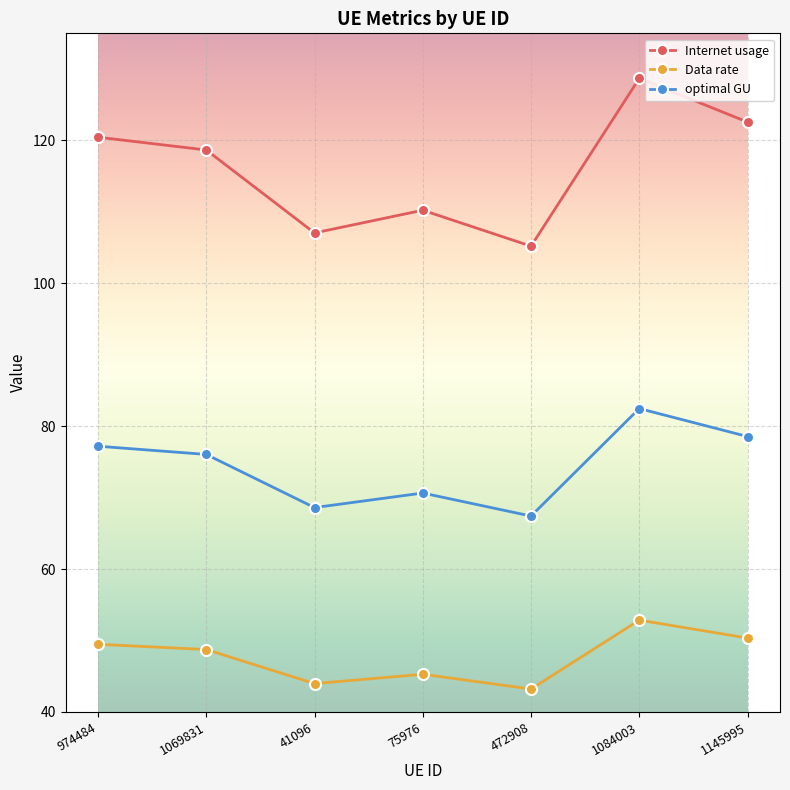

Reading right to left, what are all the values shown in this chart?

Internet usage: 1145995=122.6	1084003=128.7	472908=105.2	75976=110.2	41096=107.1	1069831=118.7	974484=120.5
Data rate: 1145995=50.3	1084003=52.9	472908=43.2	75976=45.3	41096=44.0	1069831=48.7	974484=49.5
optimal GU: 1145995=78.6	1084003=82.5	472908=67.4	75976=70.6	41096=68.6	1069831=76.1	974484=77.2